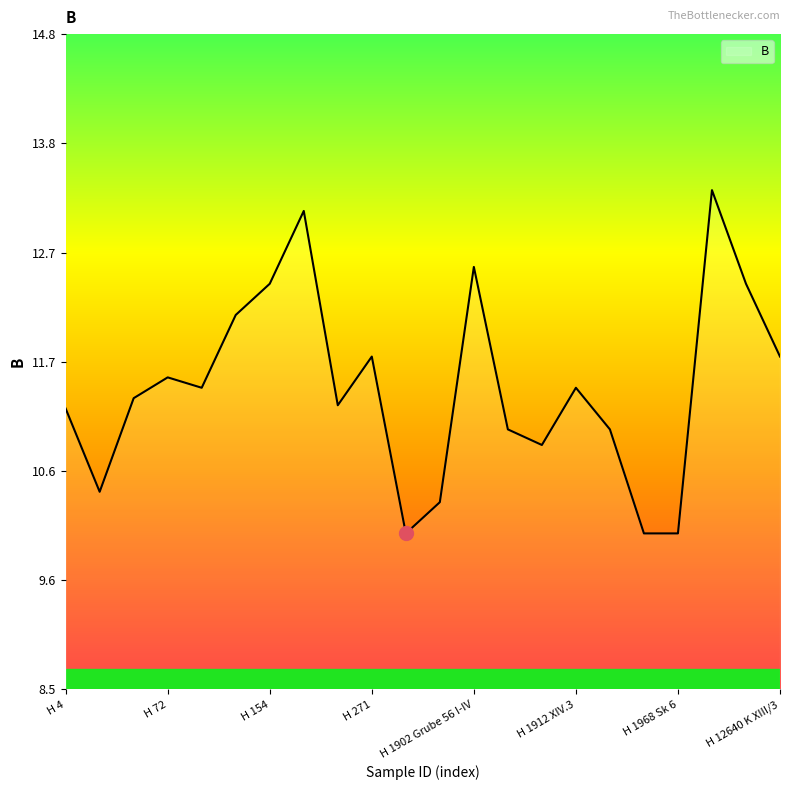

What is the difference between the maximum and minimum values?

3.3